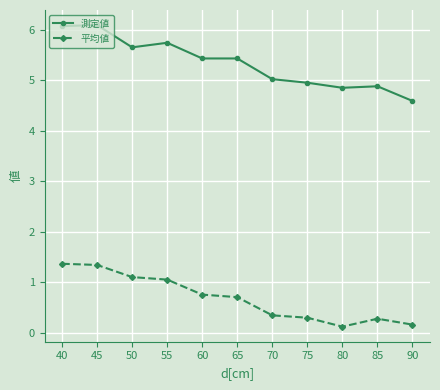

True or false: 測定値 and 平均値 intersect in this chart.

False